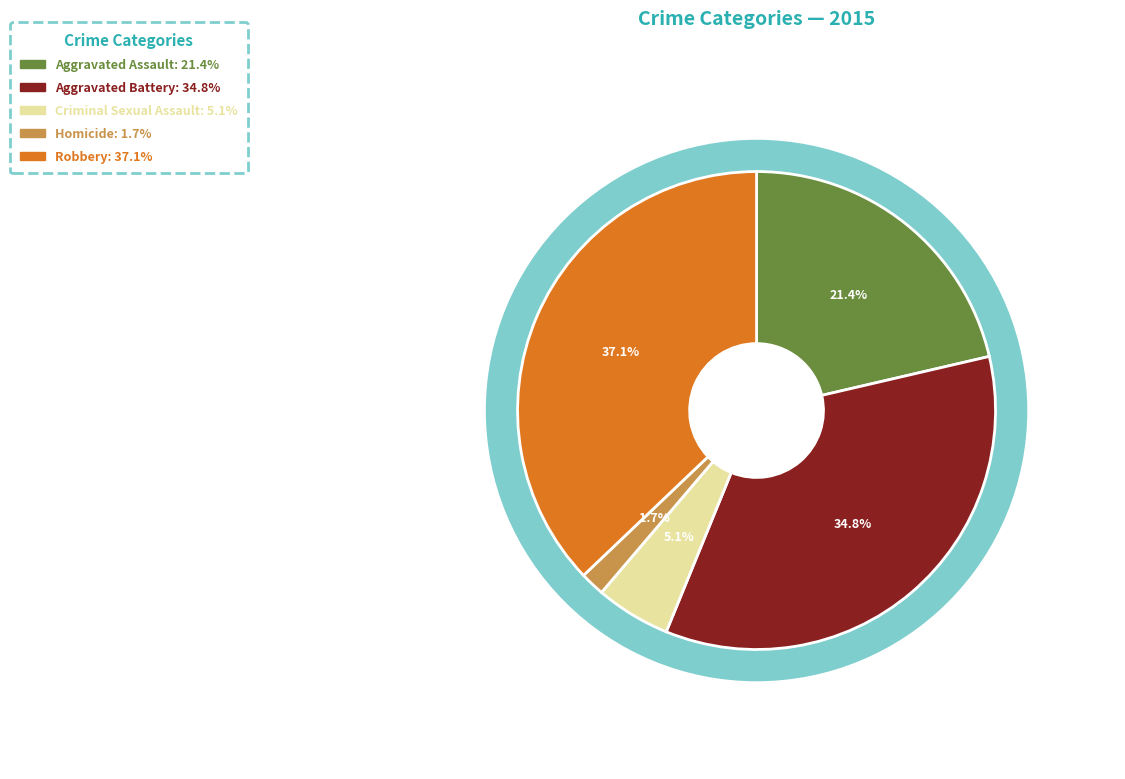

Rank the categories by value from lowest to highest.

Homicide, Criminal Sexual Assault, Aggravated Assault, Aggravated Battery, Robbery